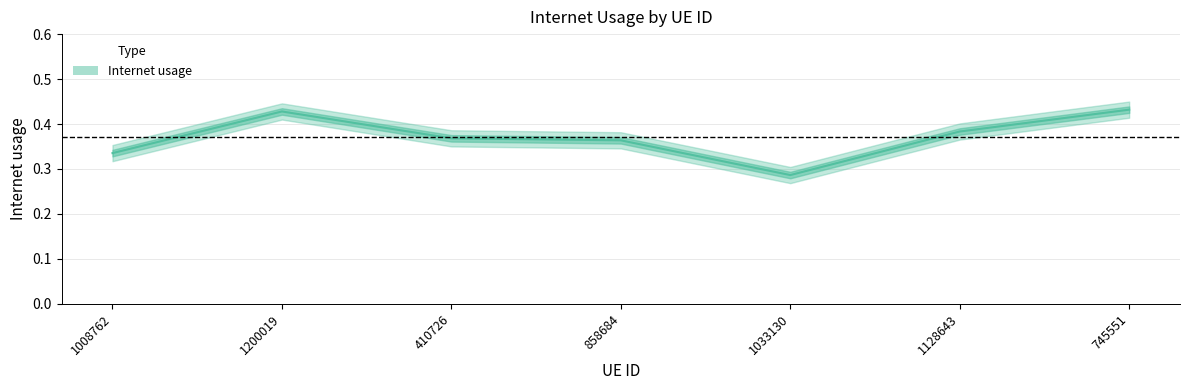

At which label is the value closest to 0?

1033130